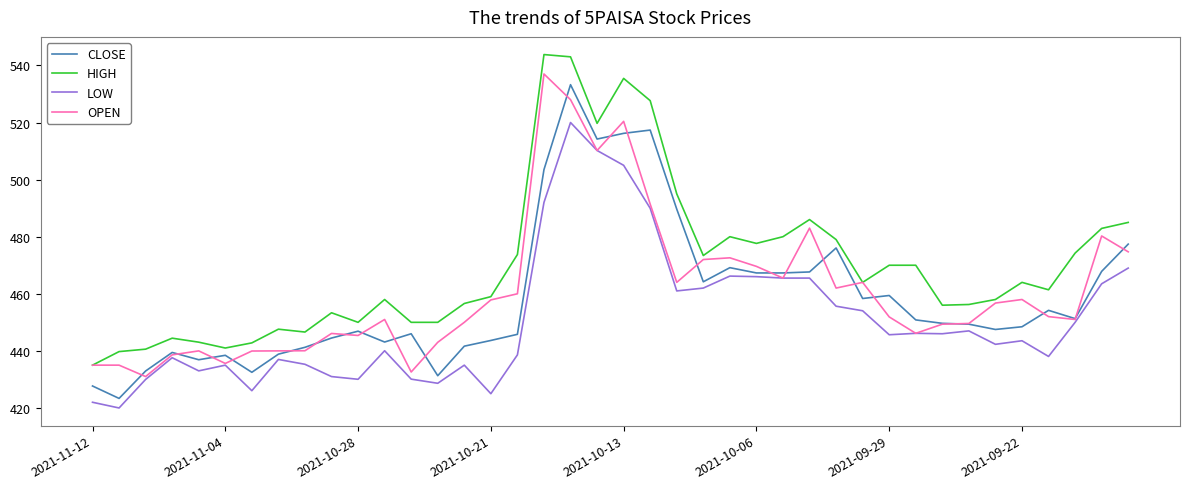

In CLOSE, how many points are higher than both neighbors (excluding endpoints)?

10